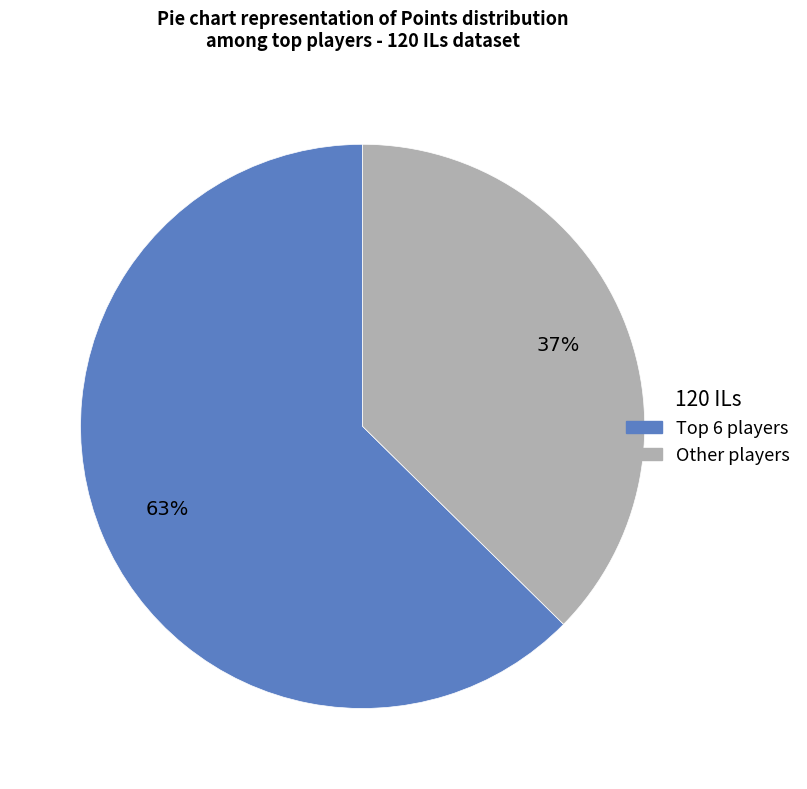

Count the number of slices in the pie.

2